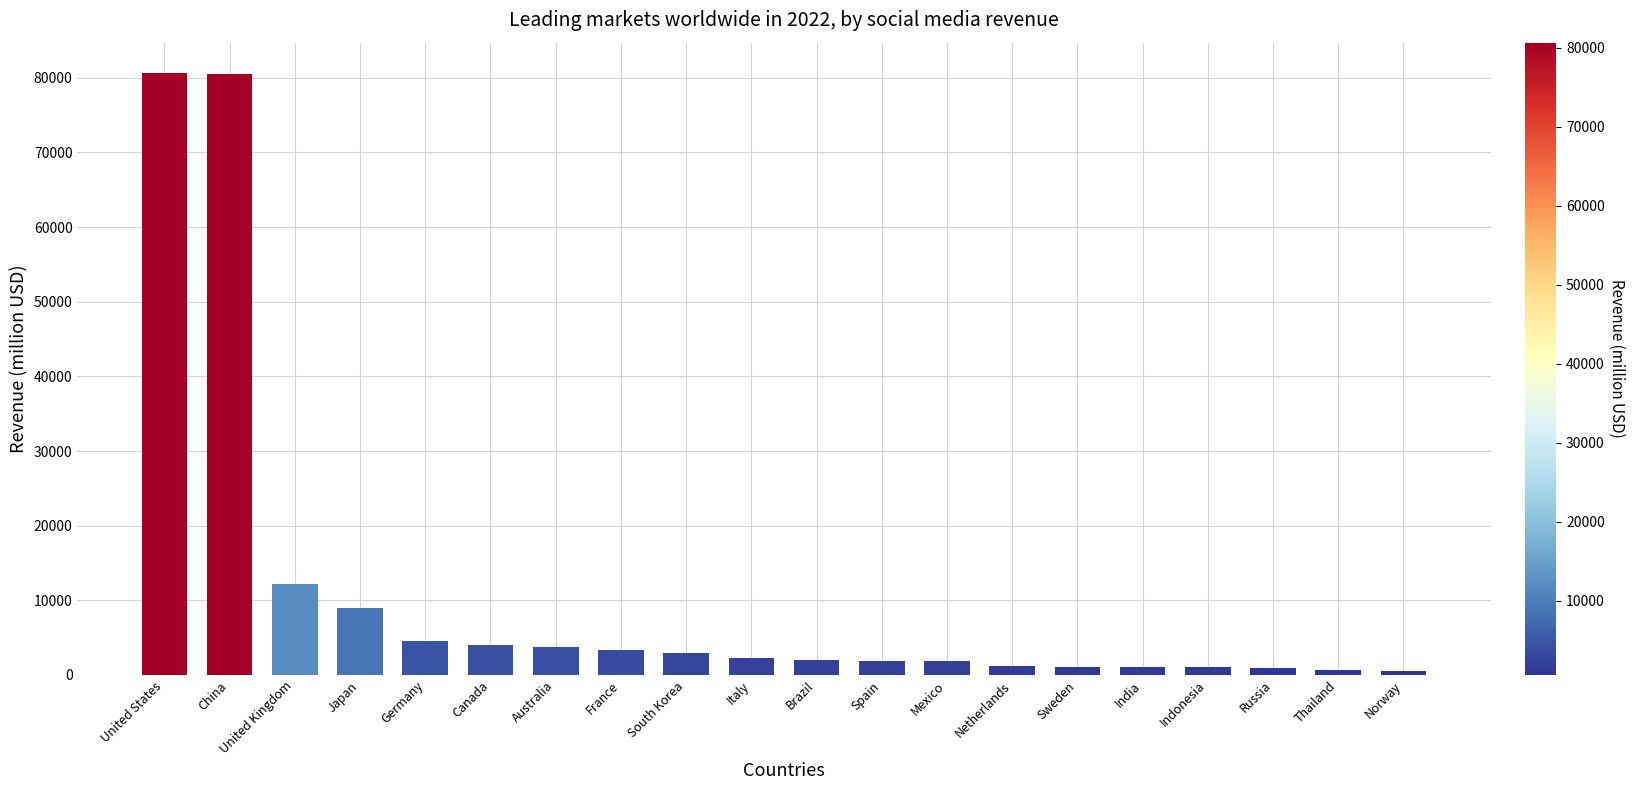

The value at Germany is 4482.0. True or false?

True